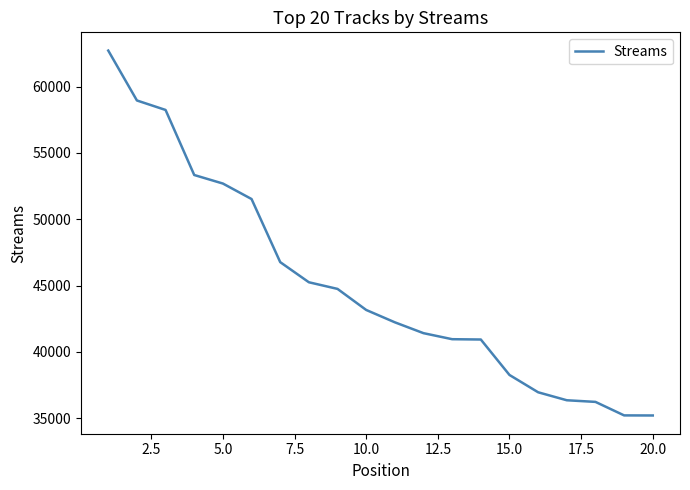

True or false: the data has more than 2 interior local peaks.

False